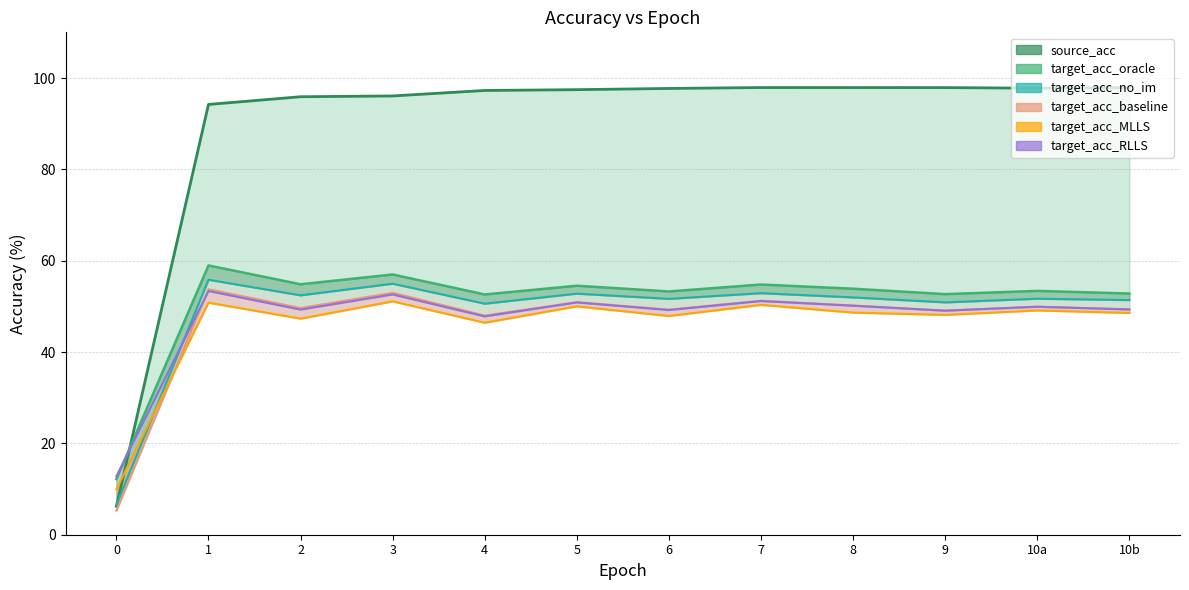

How many interior local peaks does the target_acc_RLLS line series have?

5